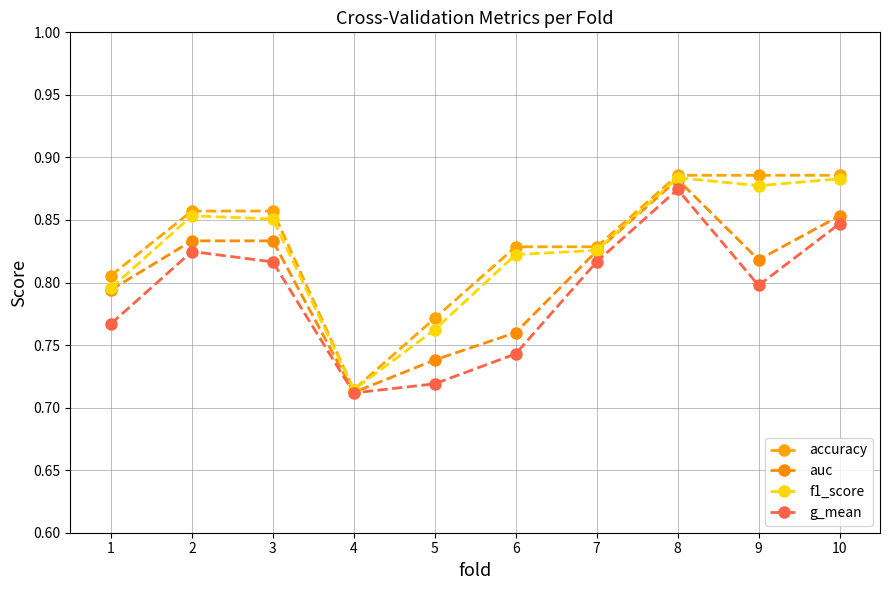

The accuracy series shows 0.3 at 4. True or false?

False